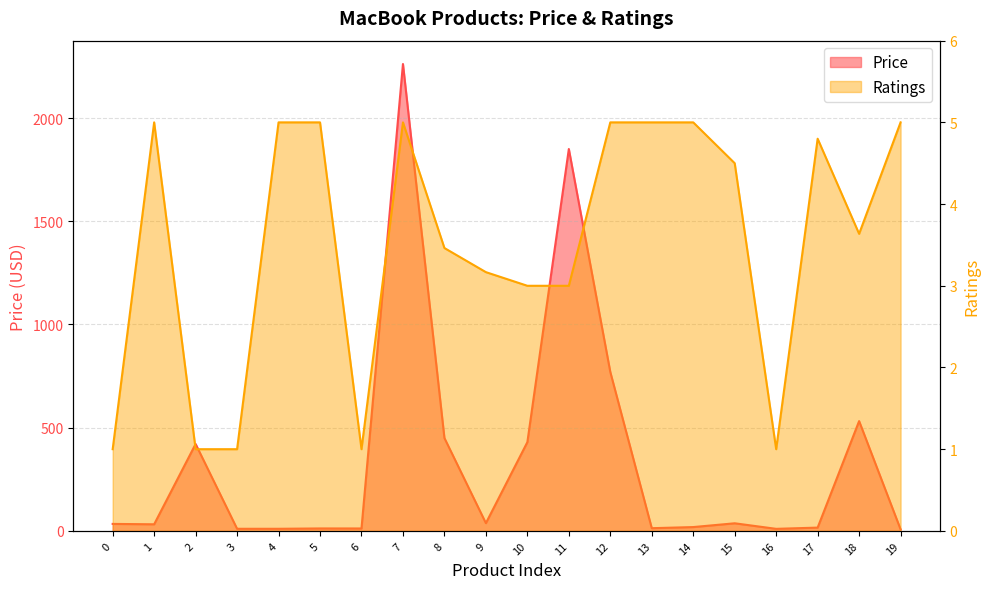

Rank the series by their maximum value, from highest to lowest.

Price, Ratings